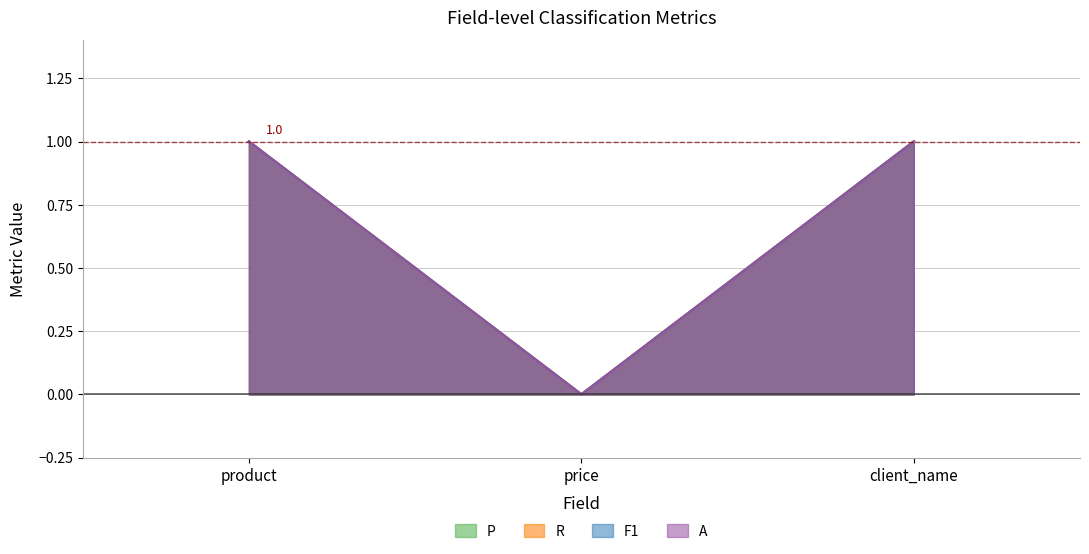

Reading left to right, transcribe all the data shown in this chart.

P: 1	0	1
R: 1	0	1
F1: 1	0	1
A: 1	0	1